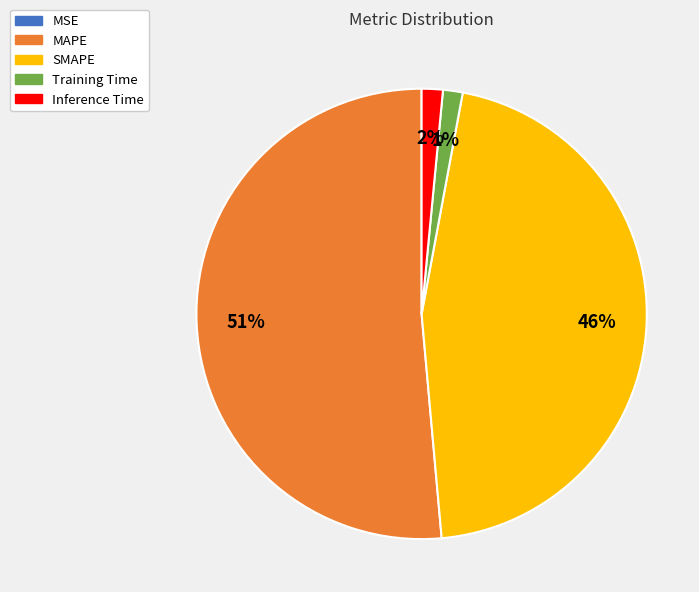

Between MAPE and Inference Time, which is larger?

MAPE